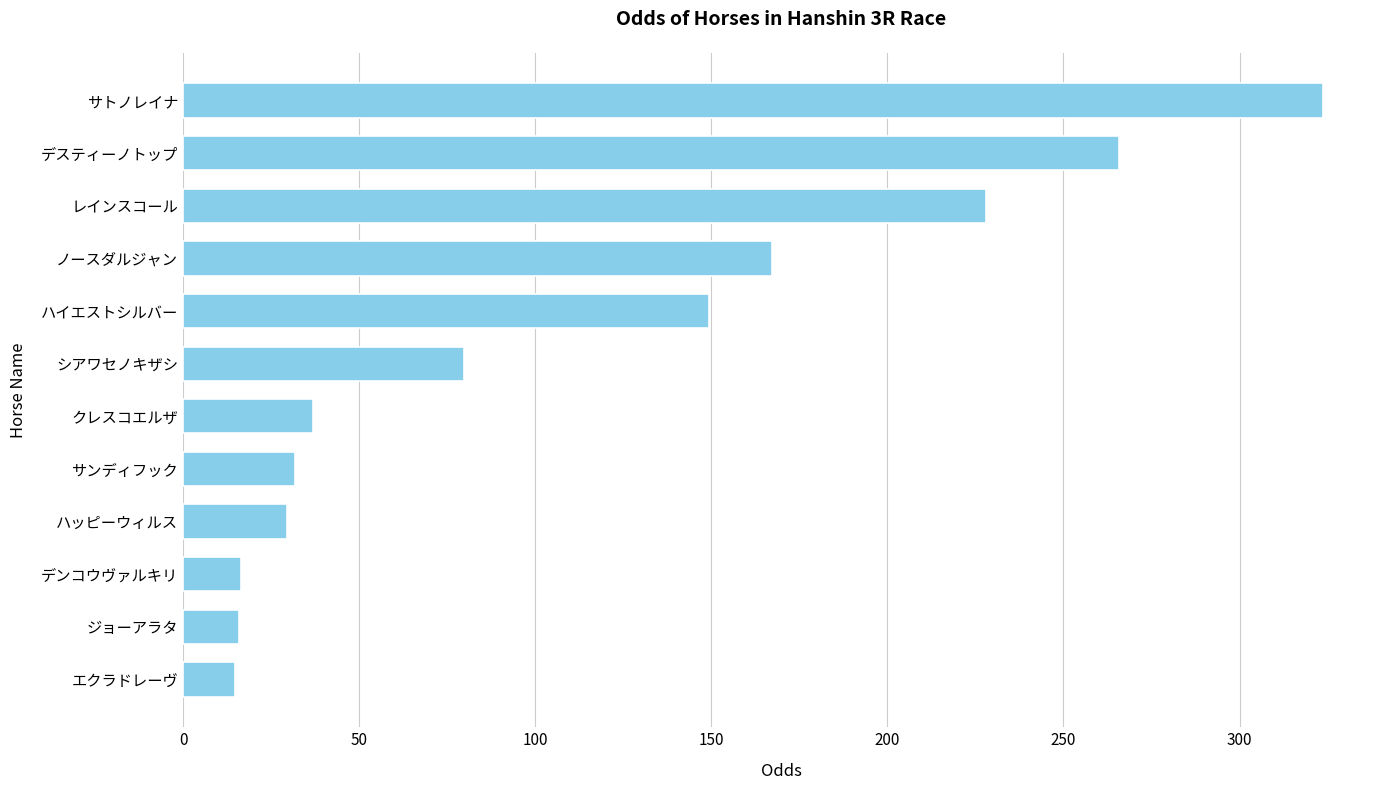

What is the ratio of the value at レインスコール to the value at ノースダルジャン?

1.4